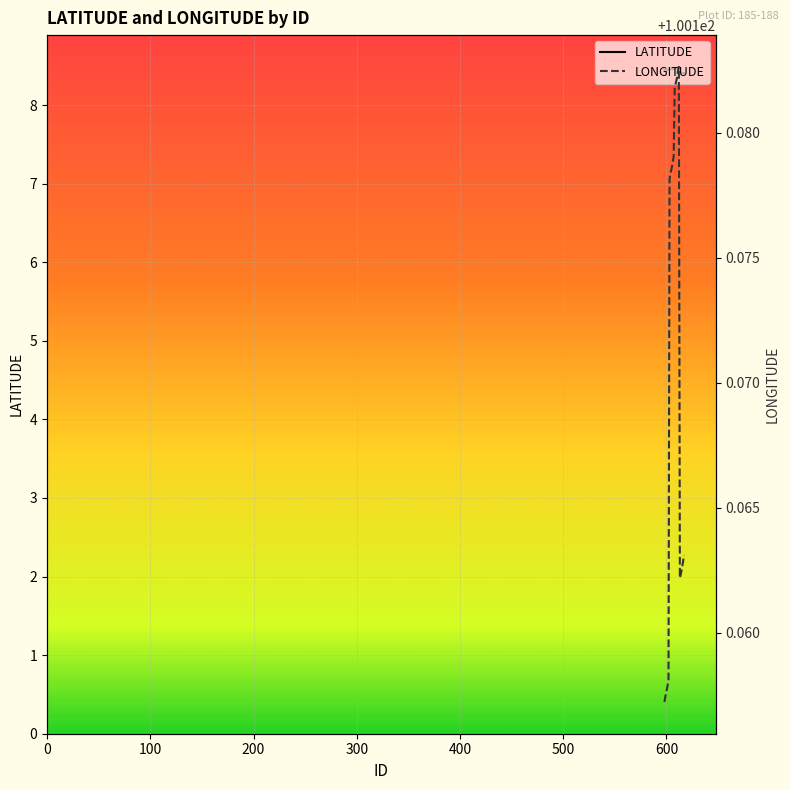

What is the lowest value of the LATITUDE series?

8.4